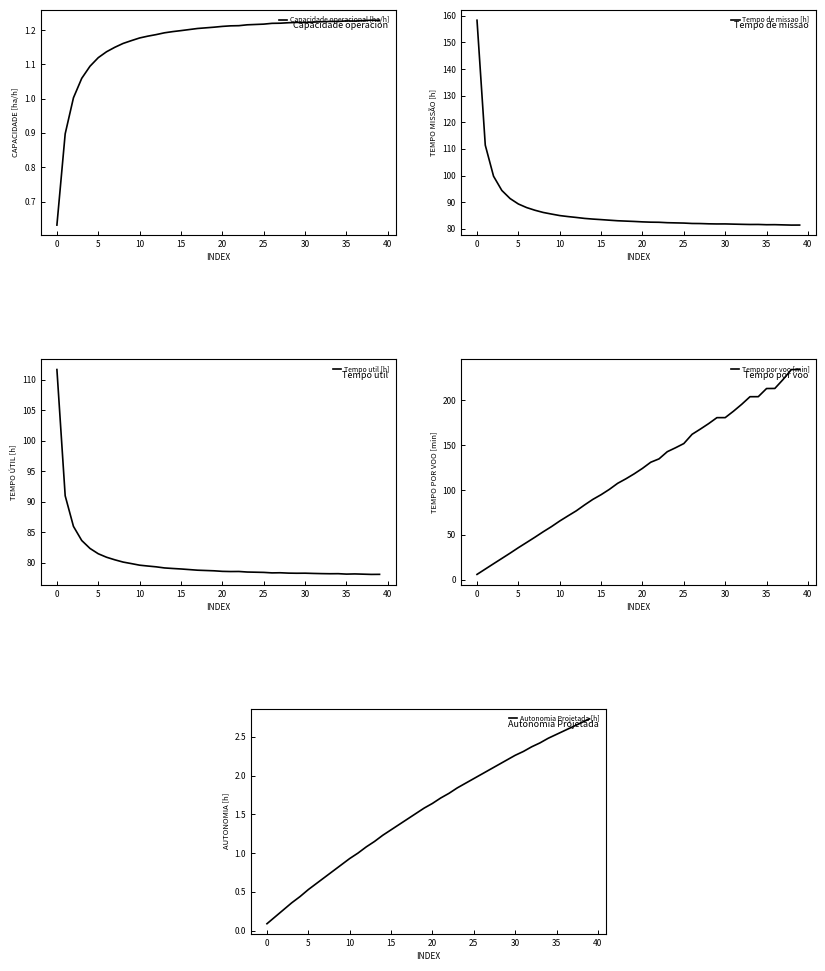

How many series are shown in this chart?

5